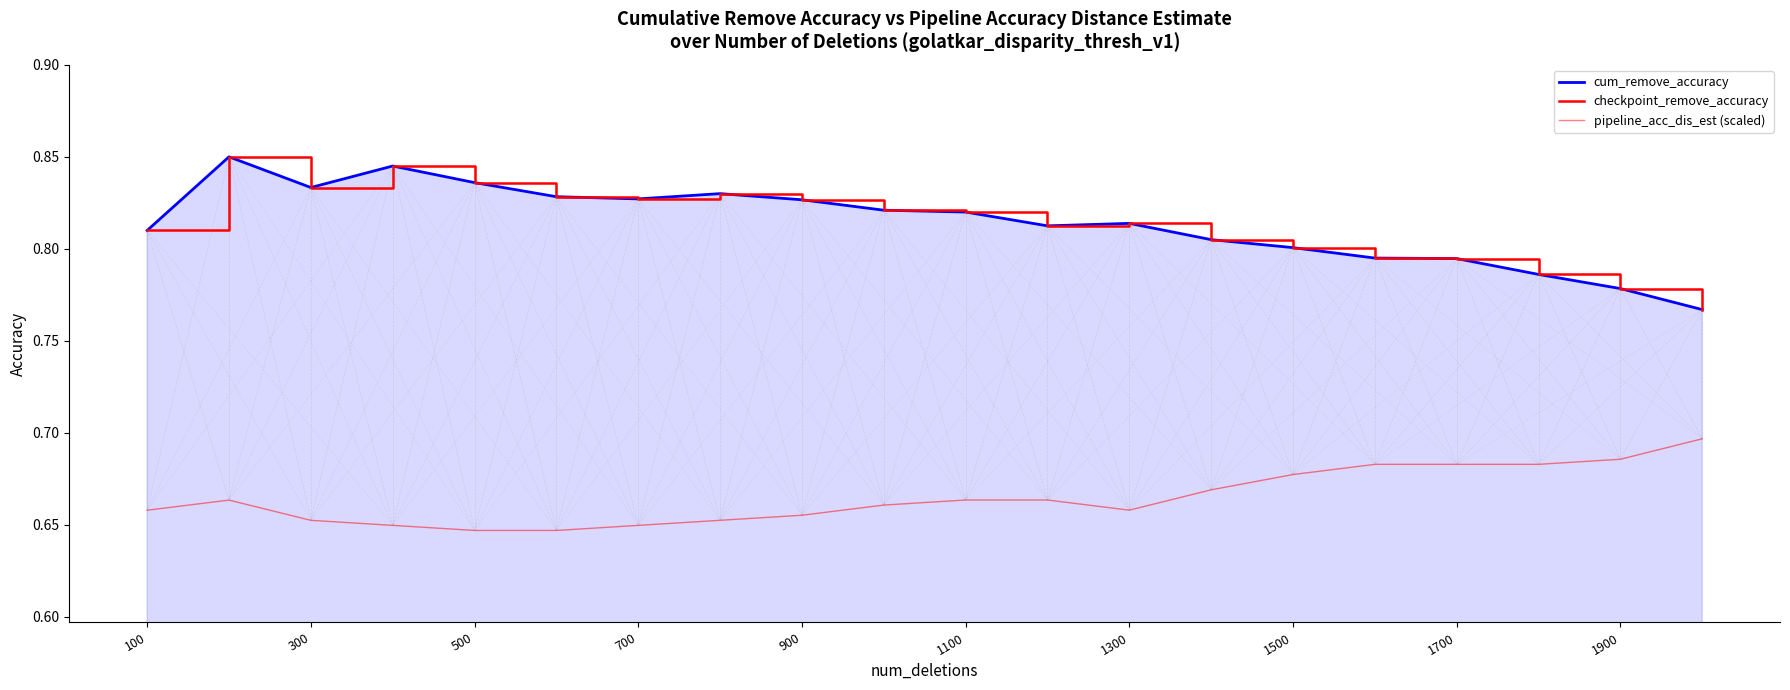

Which has a higher value, 1100 or 500?

500